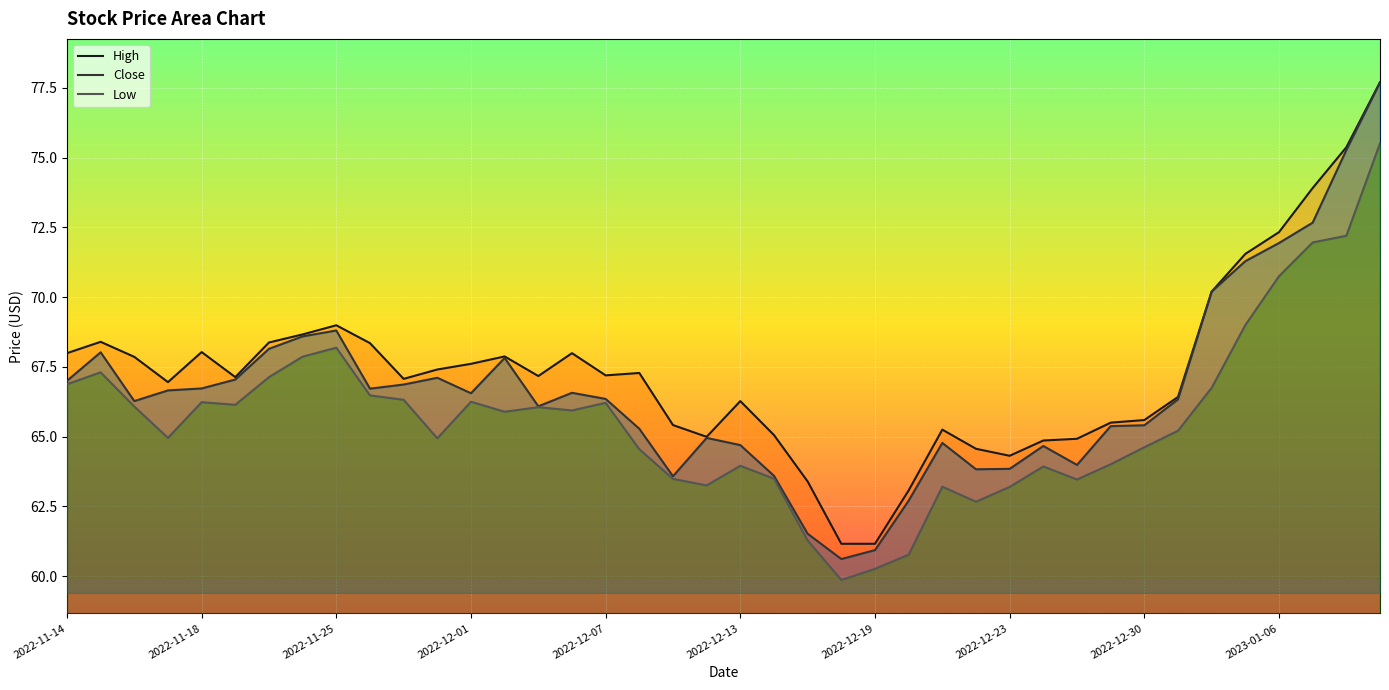

True or false: High and Low intersect in this chart.

False